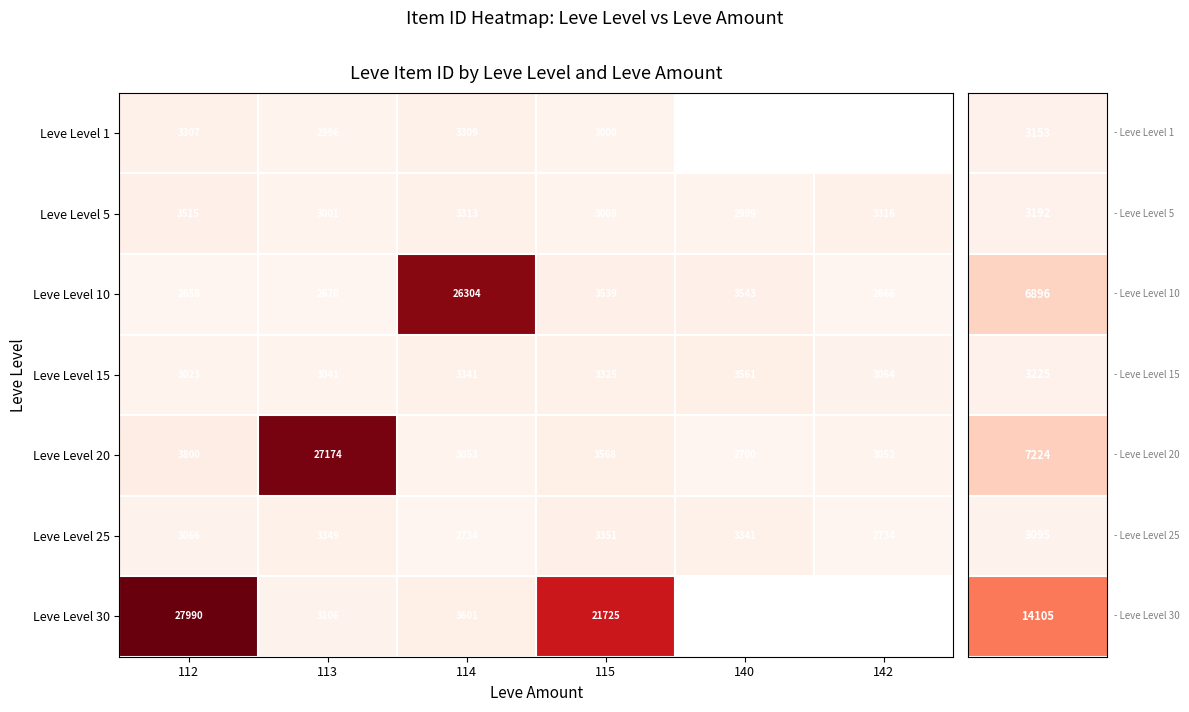

At which category is the sum across all series the highest?

112